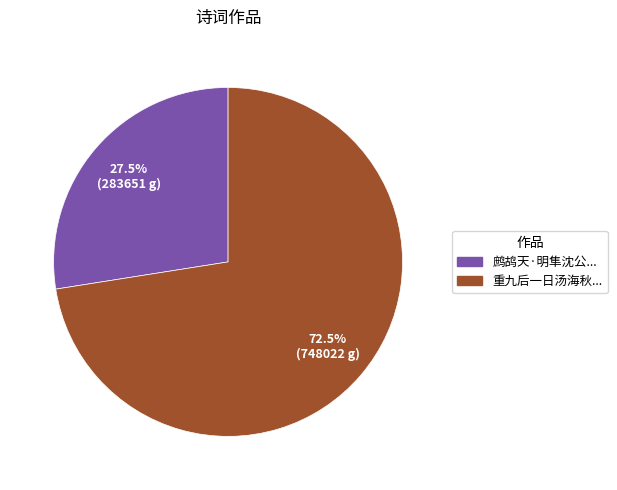

How many segments does this pie chart have?

2